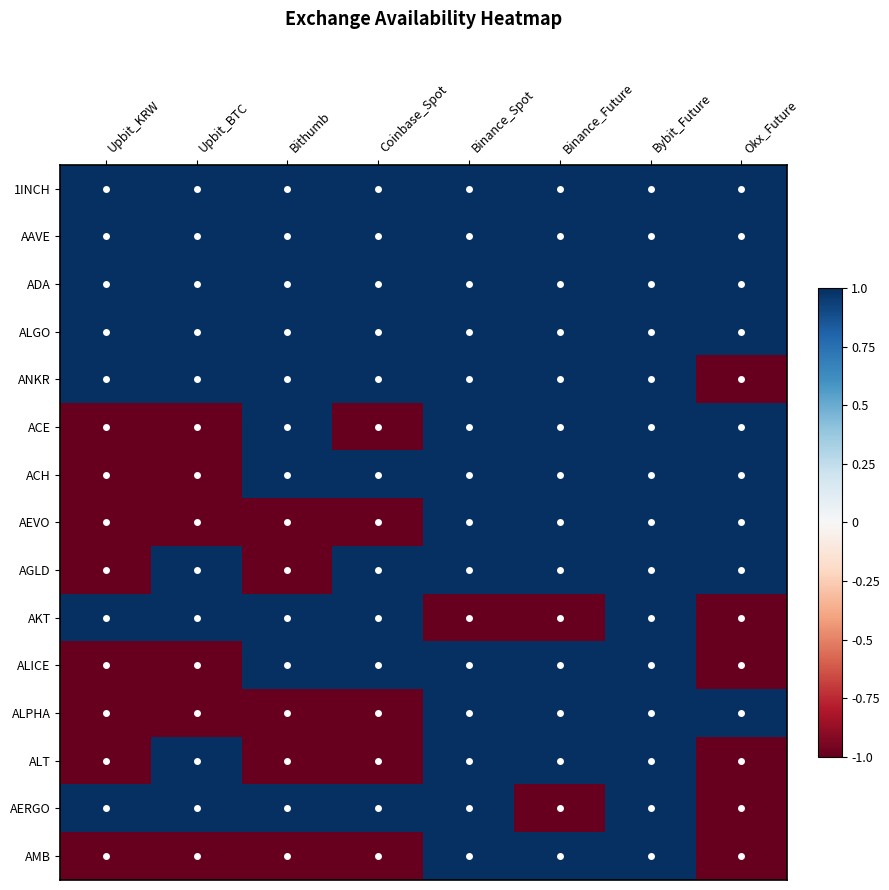

What is the total value across all series at Binance_Future?

11